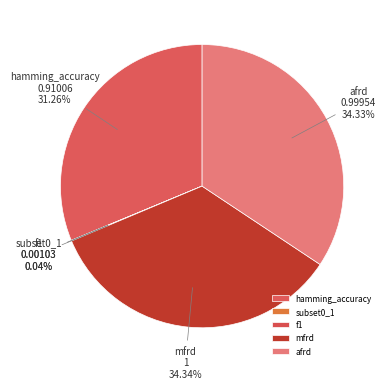

Is there a majority slice in this chart?

No